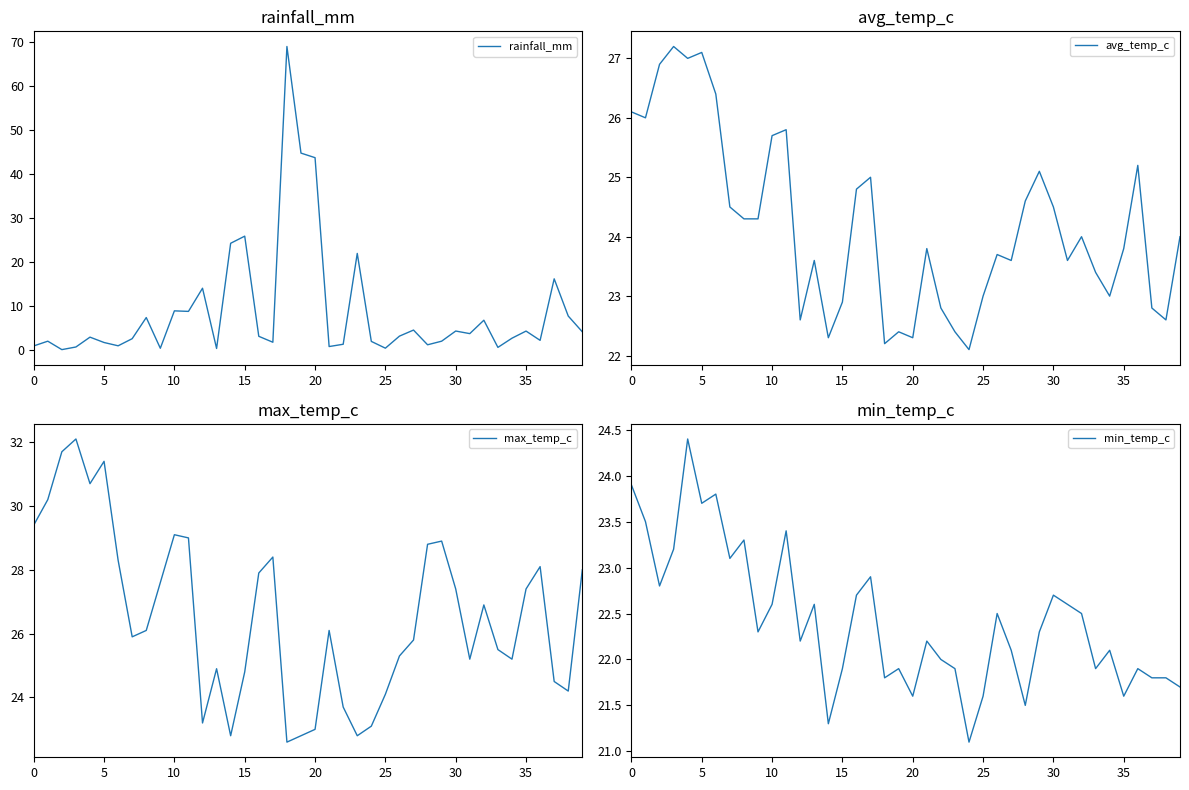

At which category does the chart reach its peak across all series?

18